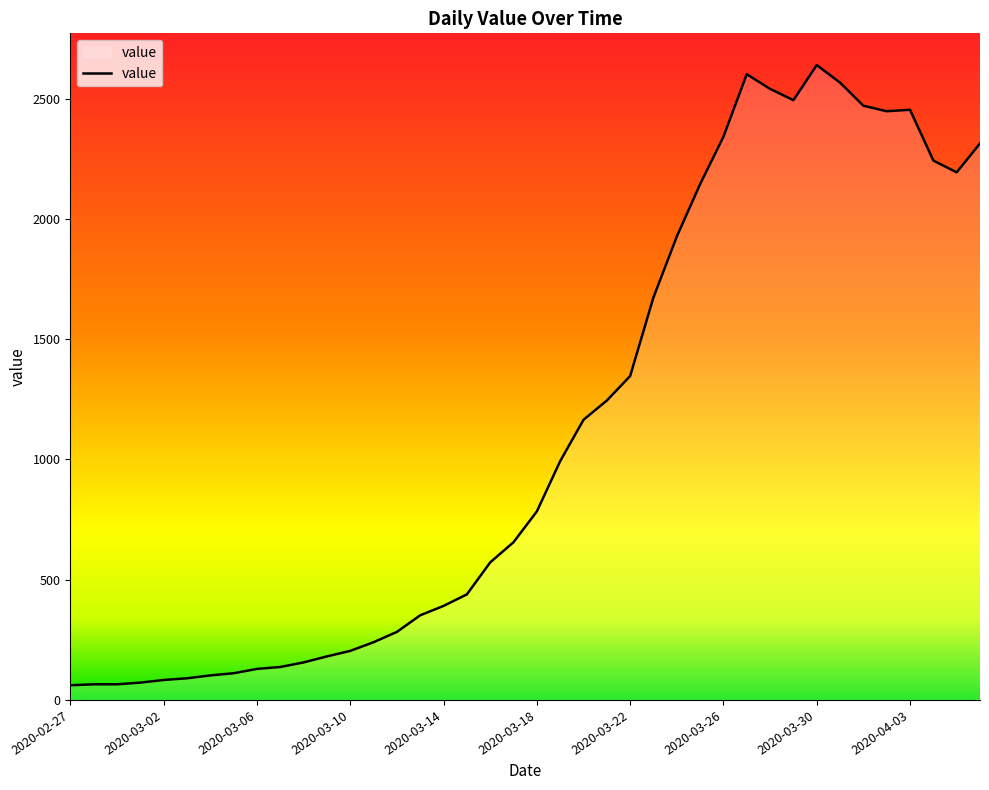

What is the greatest value displayed?

2640